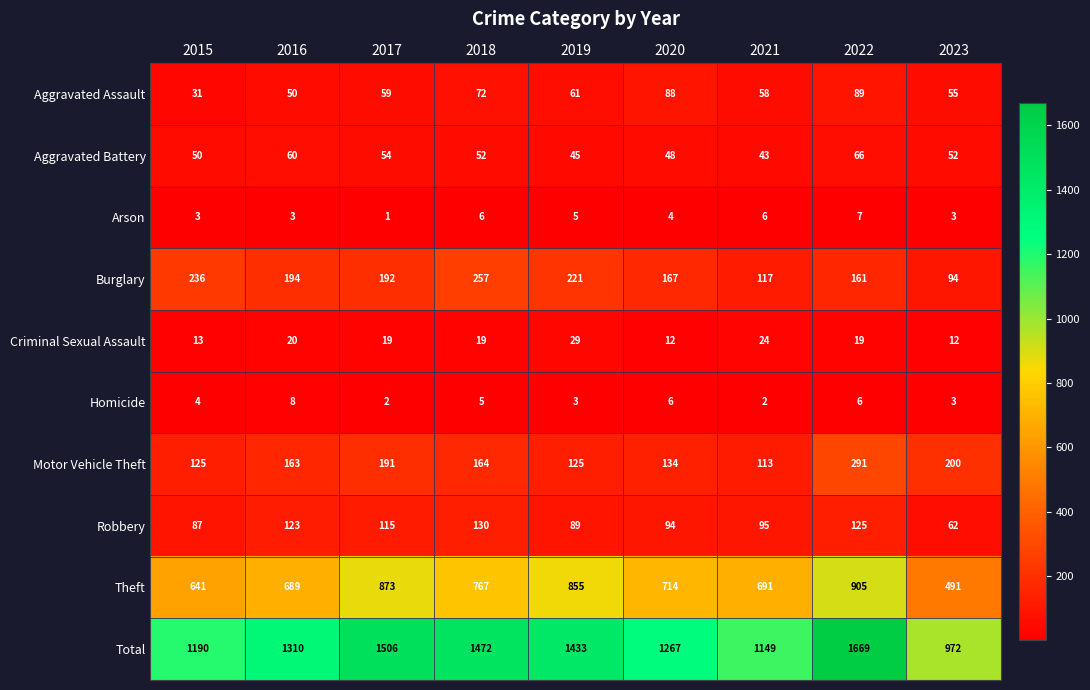

At how many categories does at least one series exceed 44?

9